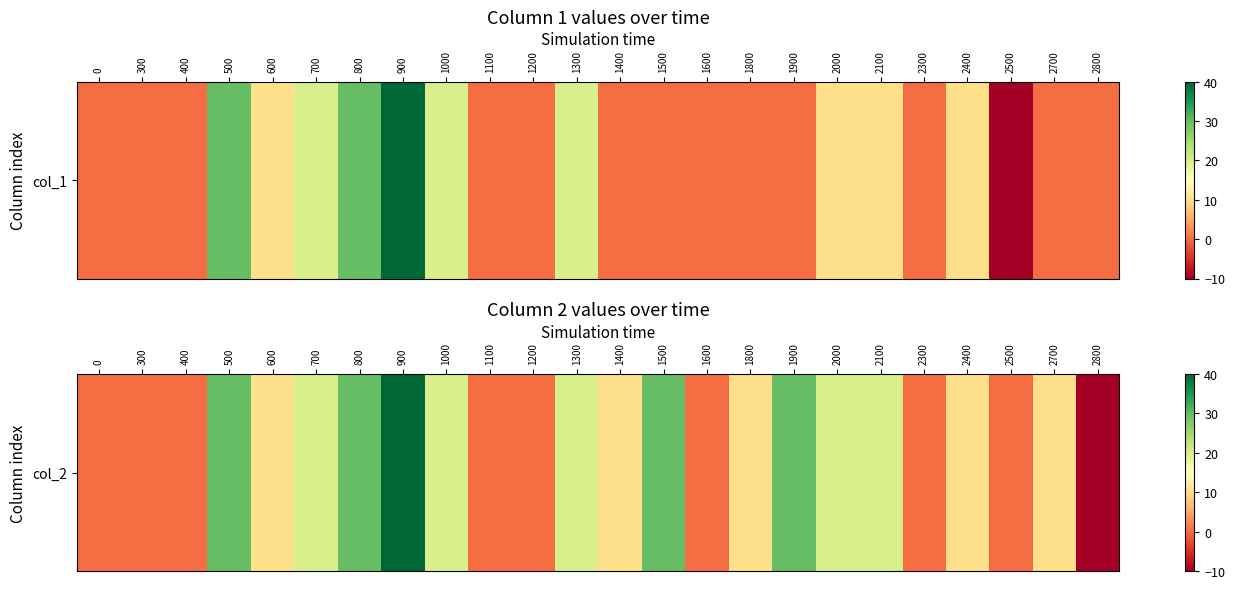

What is the average value?

12